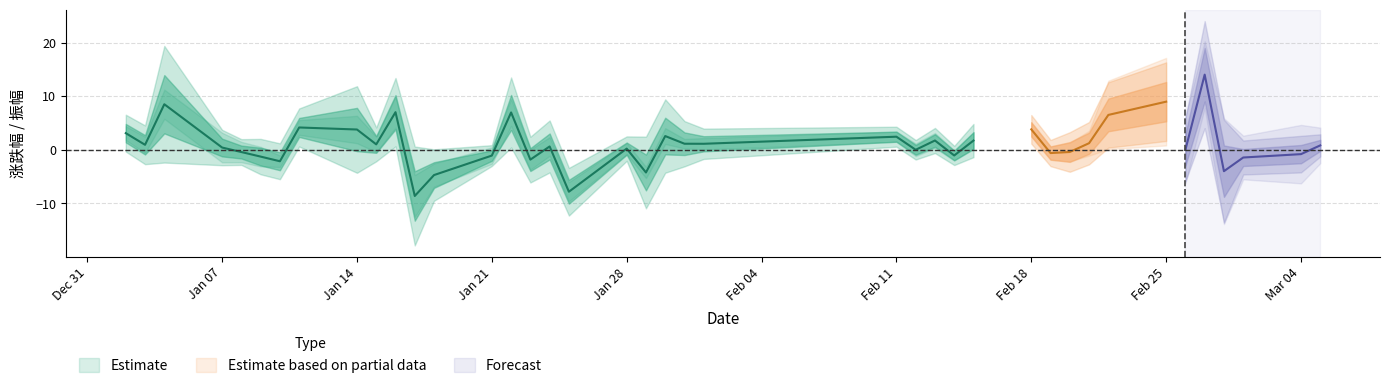

How many data points does each series have?

40